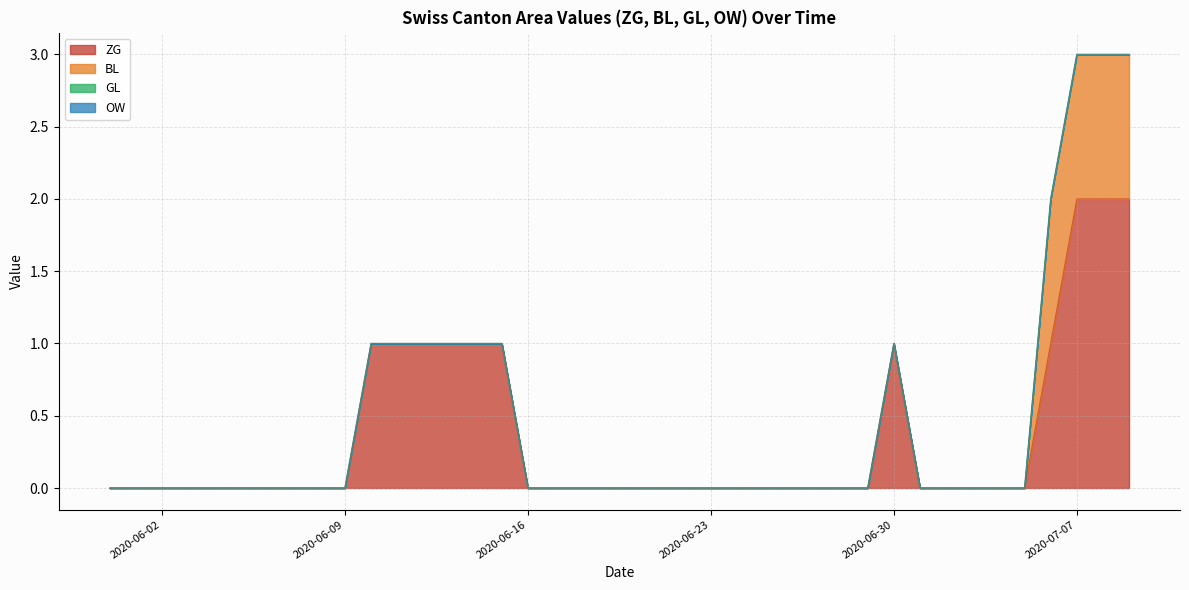

What is the label of the 2nd point from the right?

2020-07-08